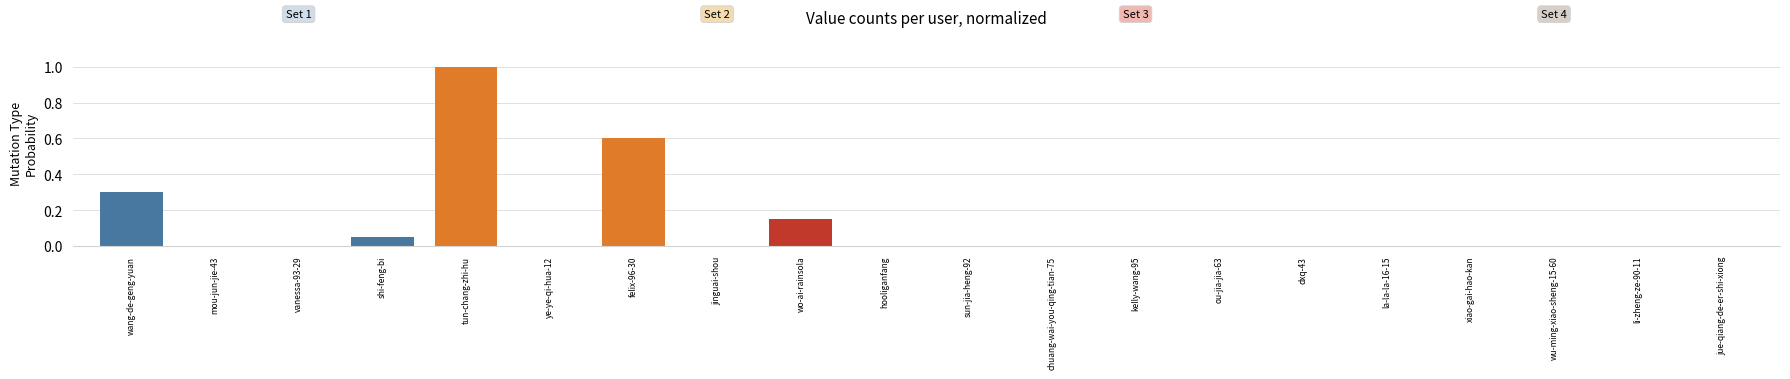

True or false: the data shows 0.2 at felix-96-30.

False